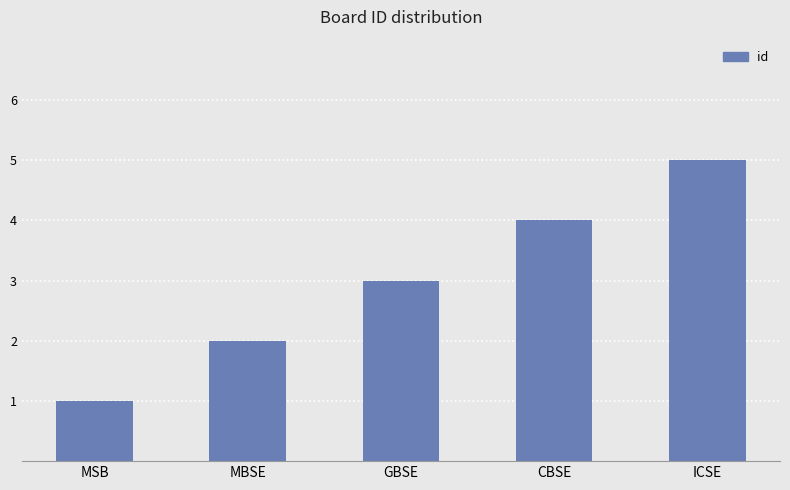

What is the greatest value displayed?

5